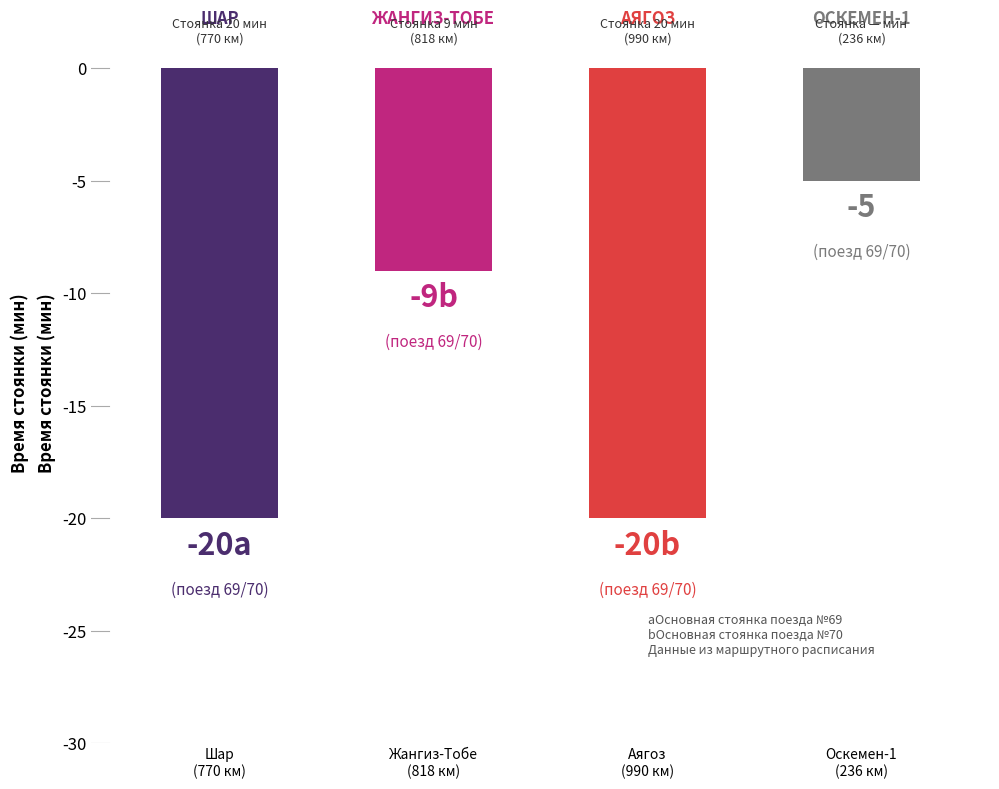

Where is the data nearest to the value -12?

Жангиз-Тобе
(818 км)